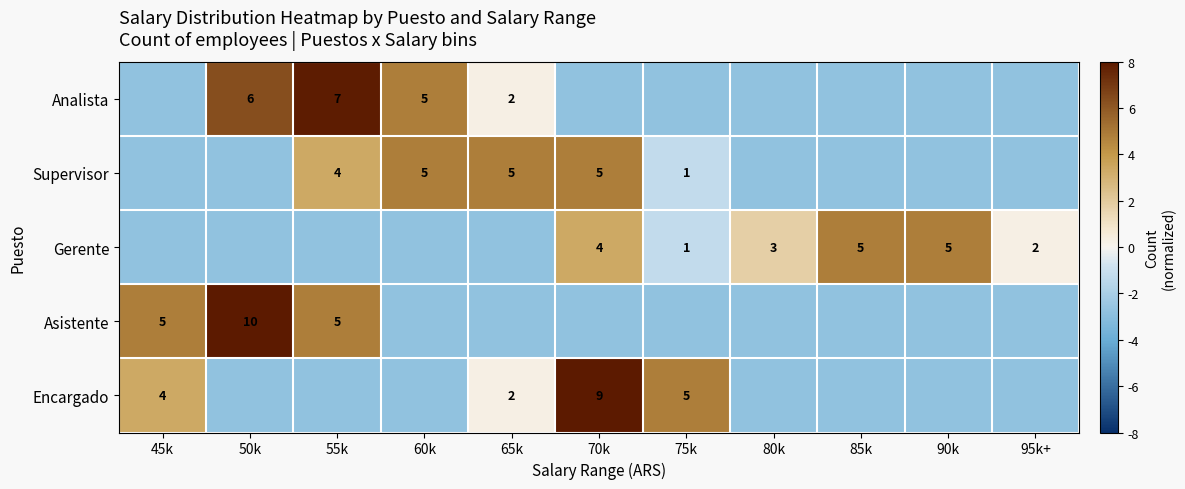

At which category is the sum across all series the highest?

70k